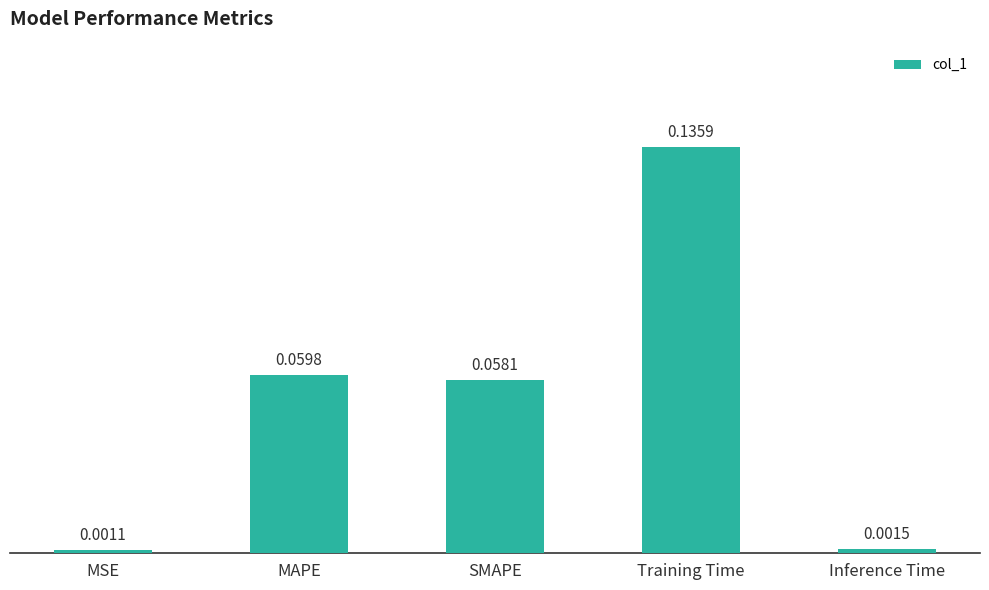

Rank the categories by value from lowest to highest.

MSE, Inference Time, SMAPE, MAPE, Training Time